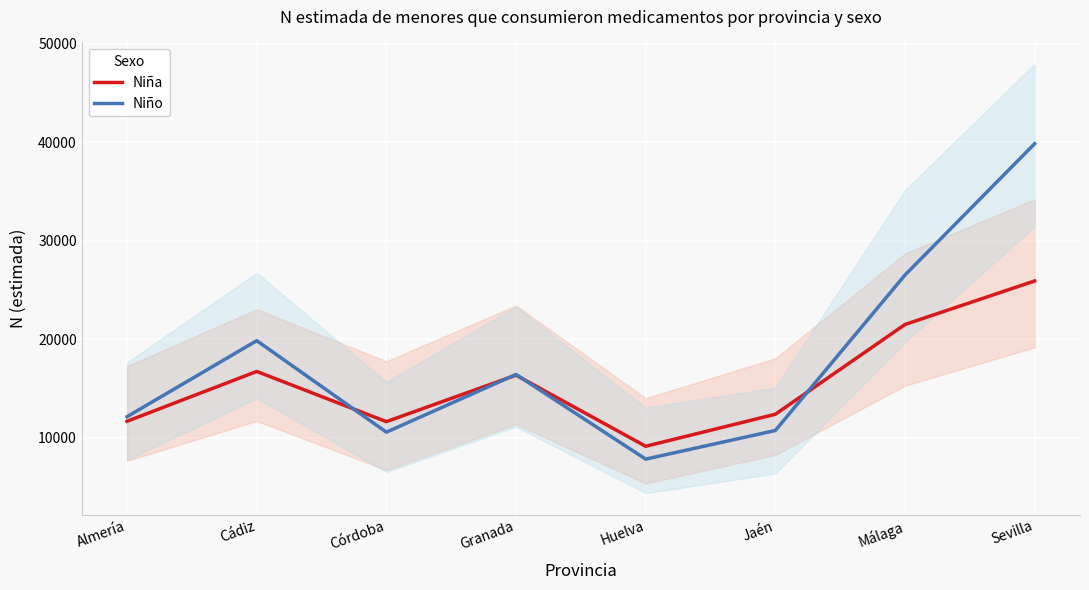

Where is Niño nearest to the value 23843?

Málaga